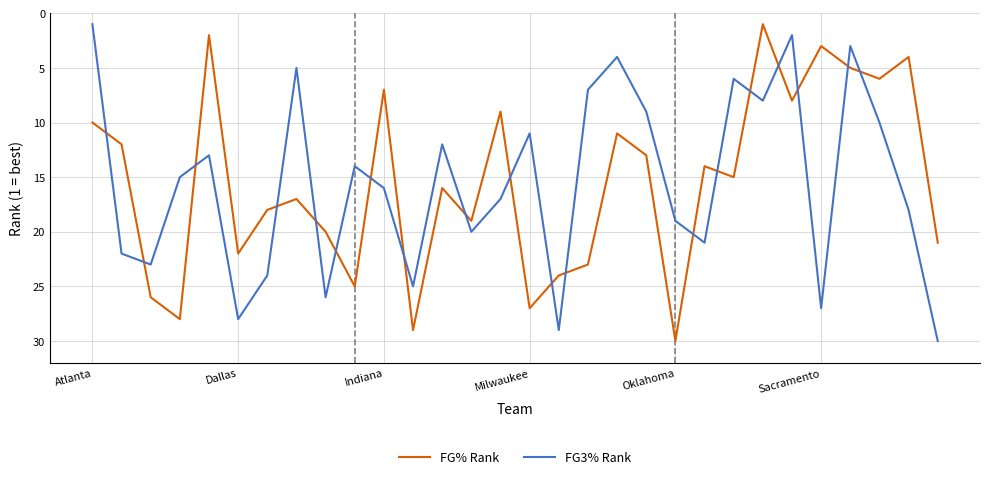

After their last crossing, which series has the higher values: FG% Rank or FG3% Rank?

FG3% Rank